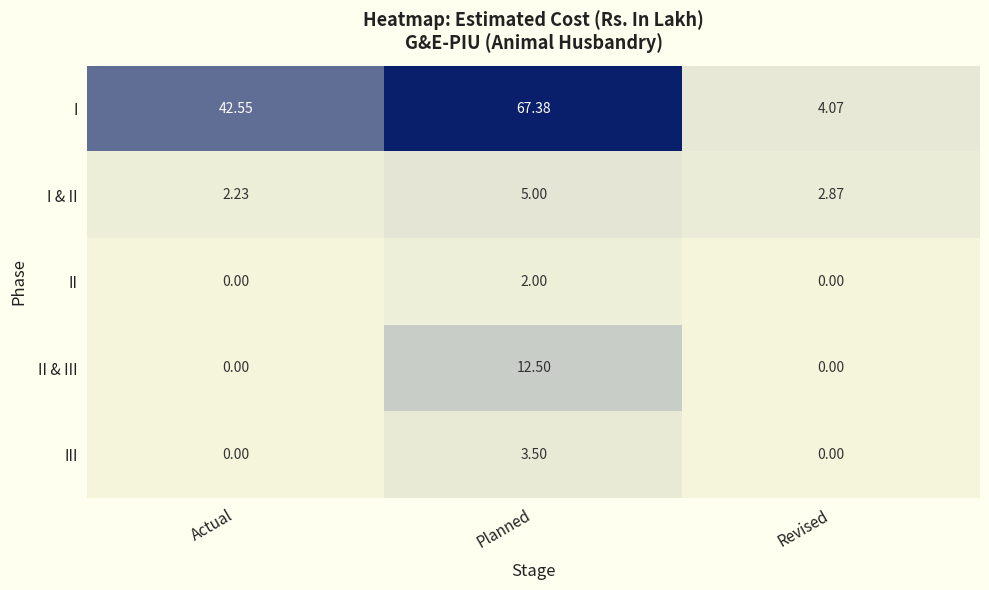

At which category is the sum across all series the highest?

Planned